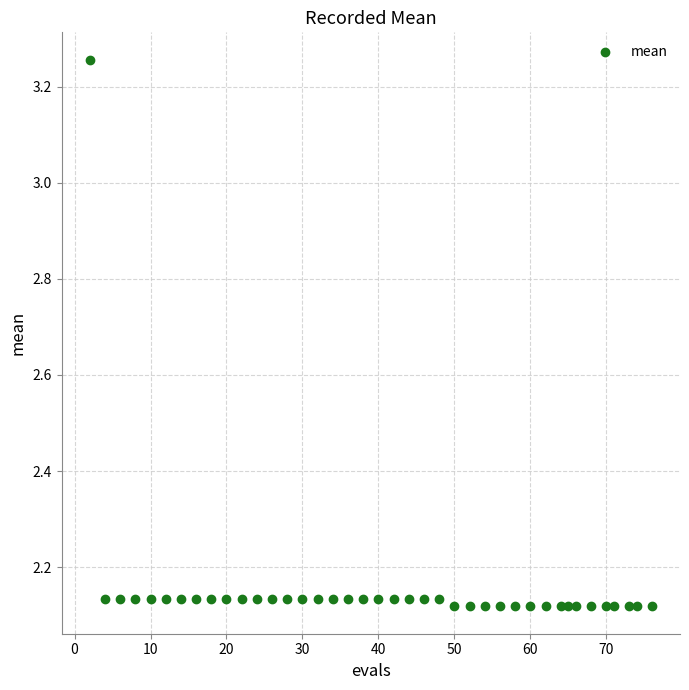

What is the range of Y values (max minus min)?

1.1